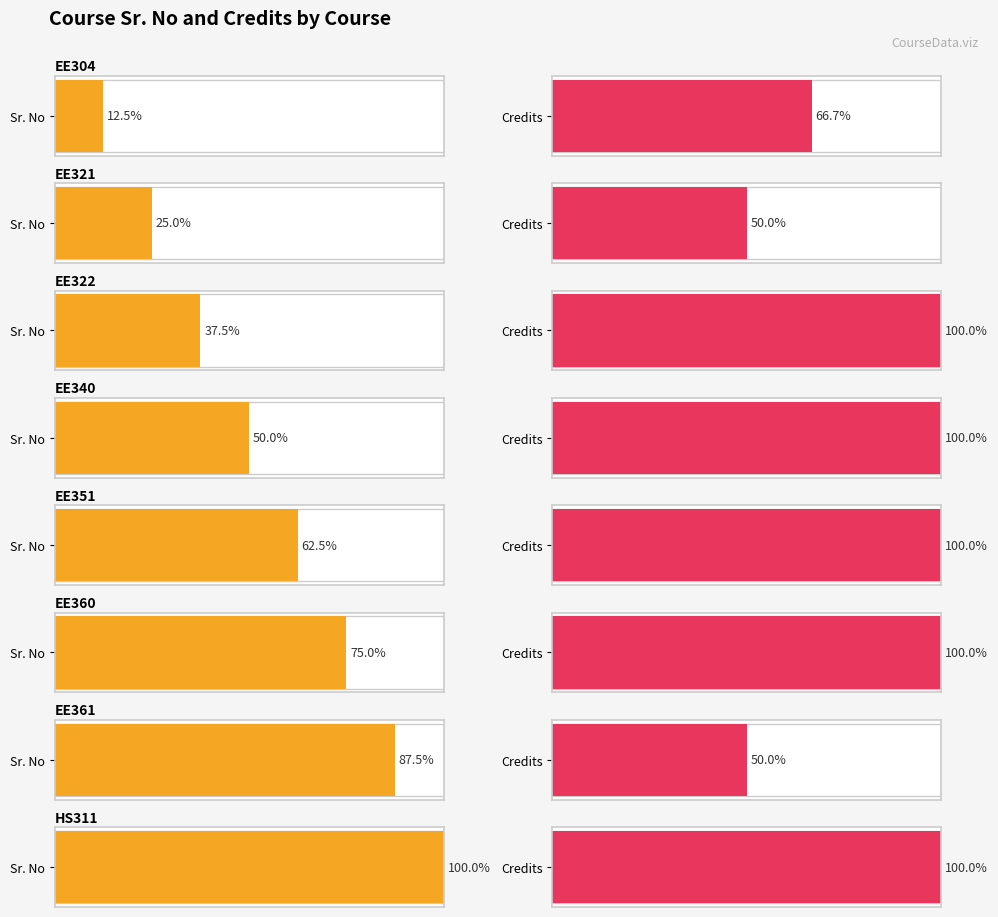

How many series are shown in this chart?

2